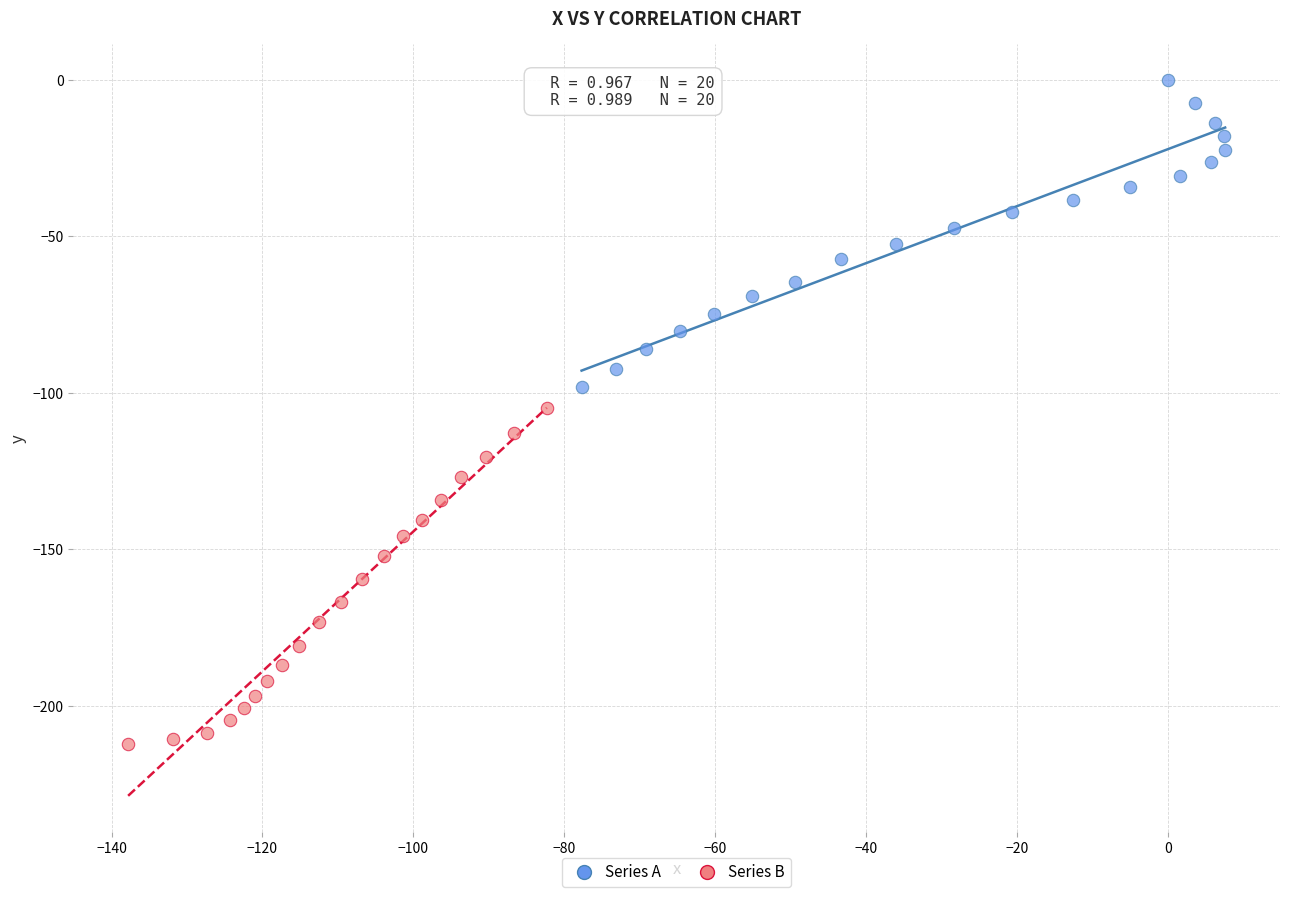

Which series has the largest Y range (max minus min)?

Series B